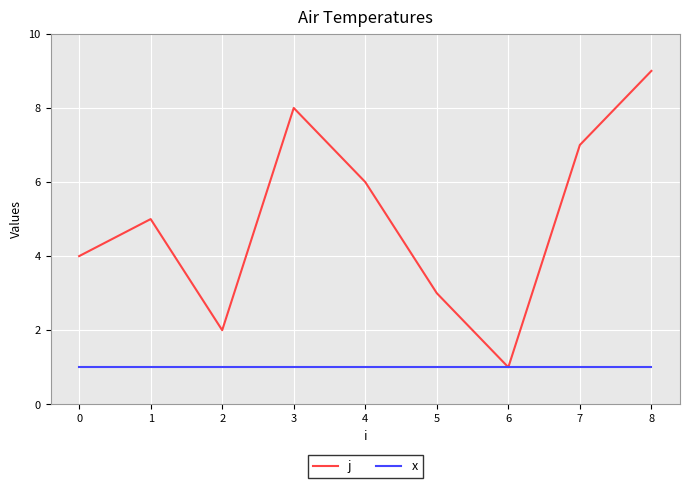

What is the minimum value for x?

1